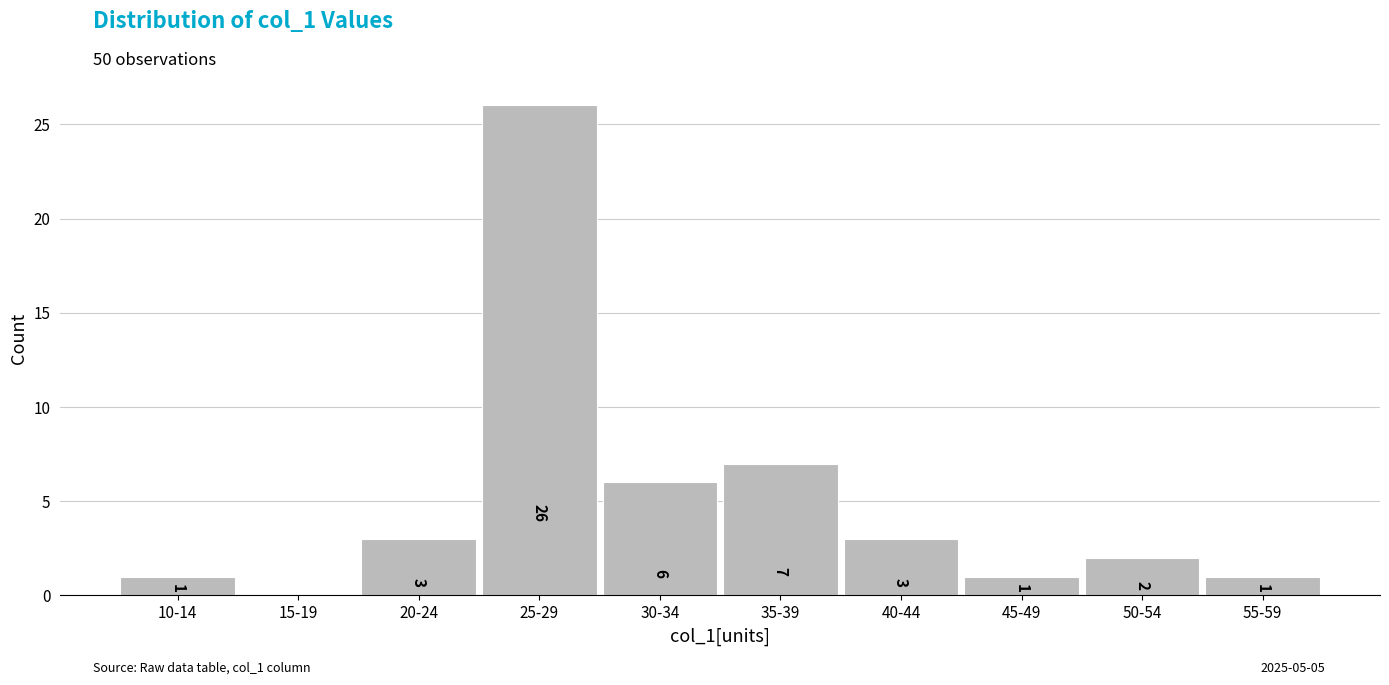

Reading left to right, list all the values displayed in this chart.

10-14=1	15-19=0	20-24=3	25-29=26	30-34=6	35-39=7	40-44=3	45-49=1	50-54=2	55-59=1